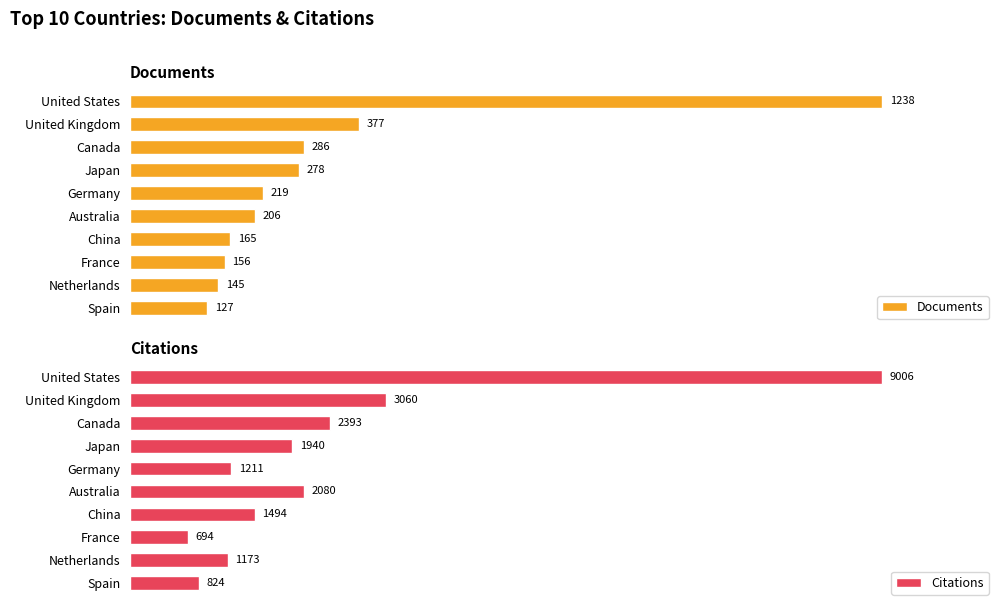

Where is Documents nearest to the value 682?

United Kingdom